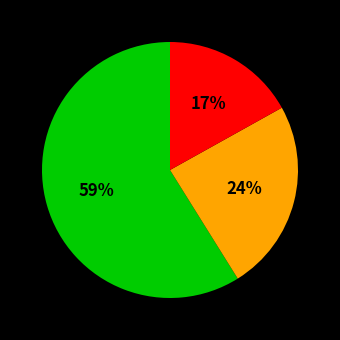

Is there a majority slice in this chart?

Yes